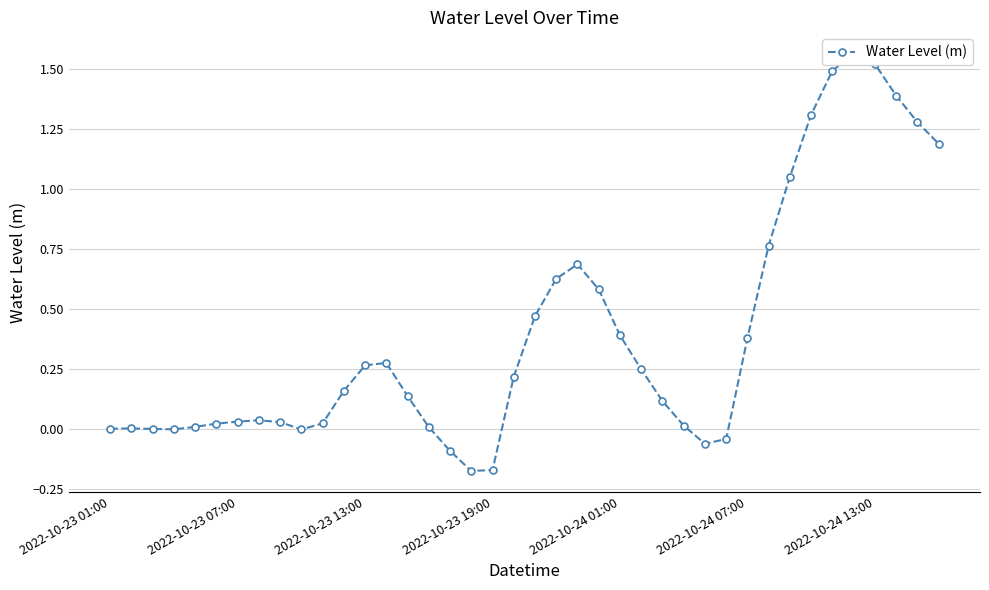

What position from the left is 28?

29